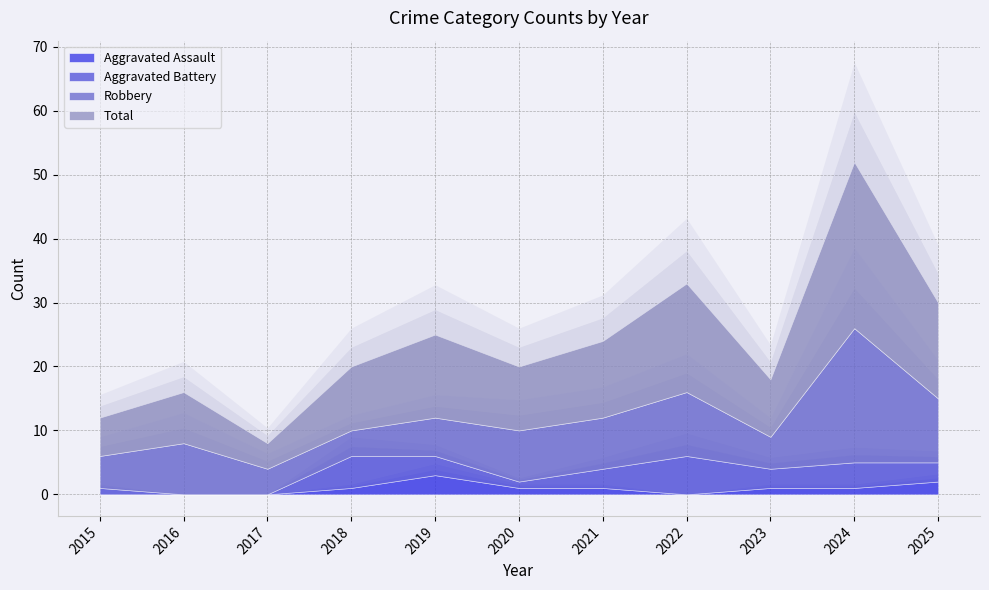

What is the total value across all series at 2020?

20